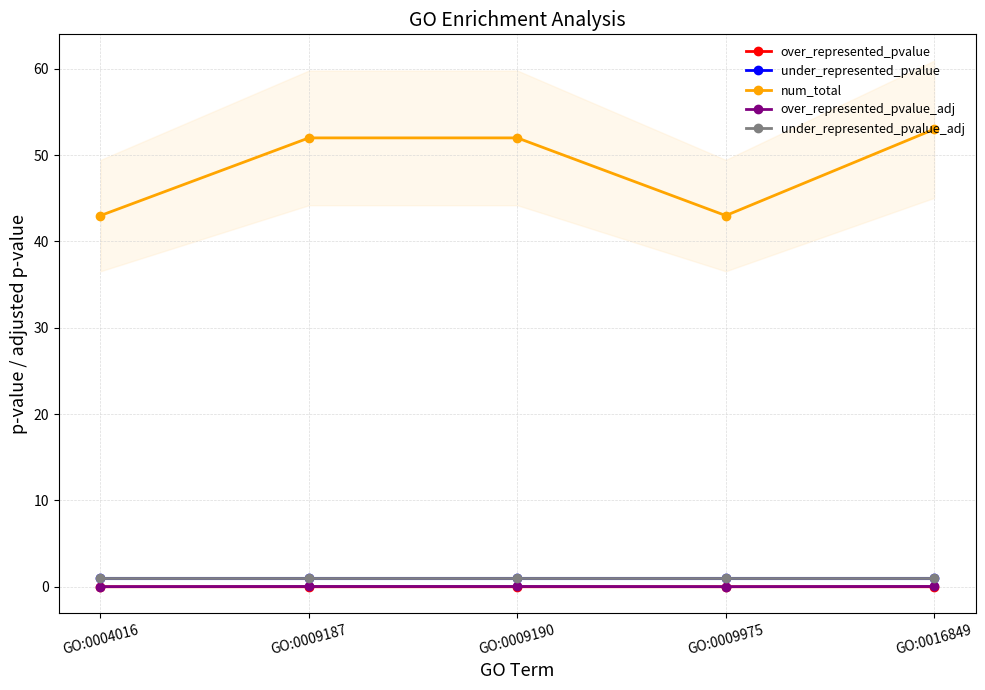

Which has a higher value, GO:0009190 or GO:0004016?

GO:0009190